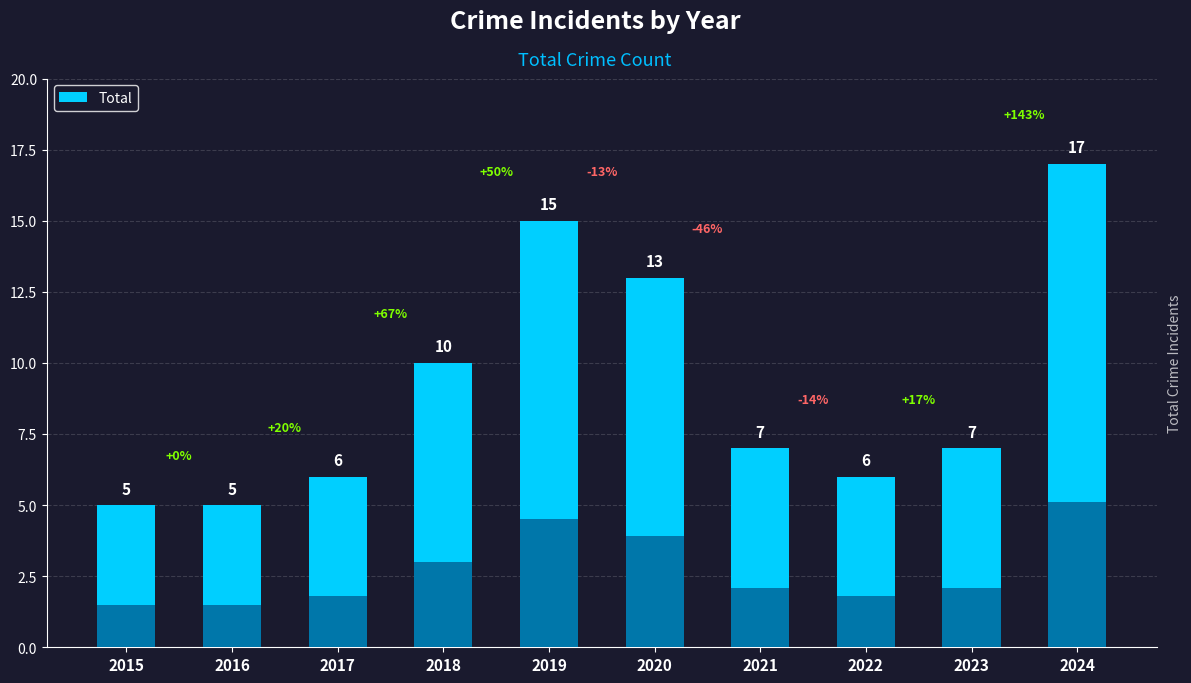

List the labels in order of value, smallest first.

2015, 2016, 2017, 2022, 2021, 2023, 2018, 2020, 2019, 2024